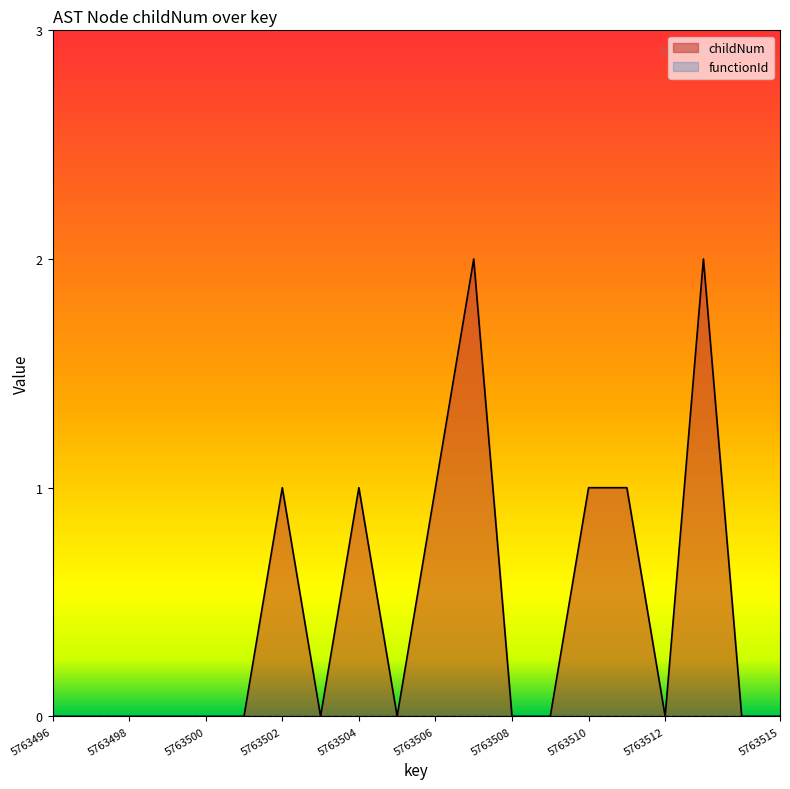

Is it true that the value at 5763501 is 0?

True